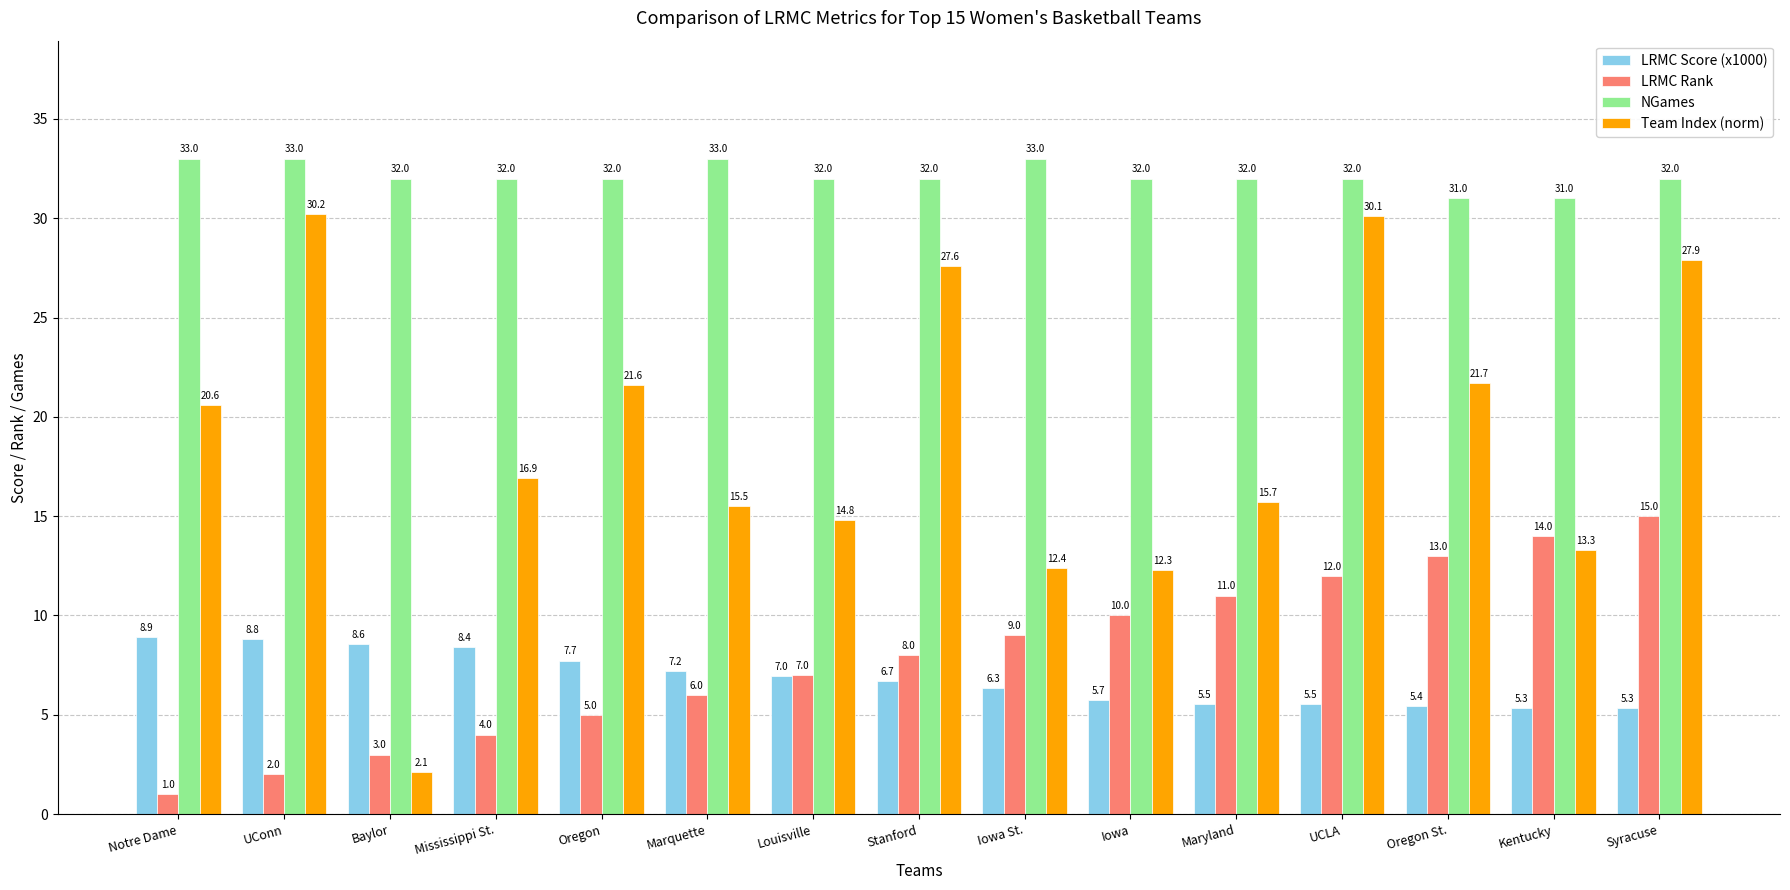

What are all the series names shown in the legend?

LRMC Score (x1000), LRMC Rank, NGames, Team Index (norm)